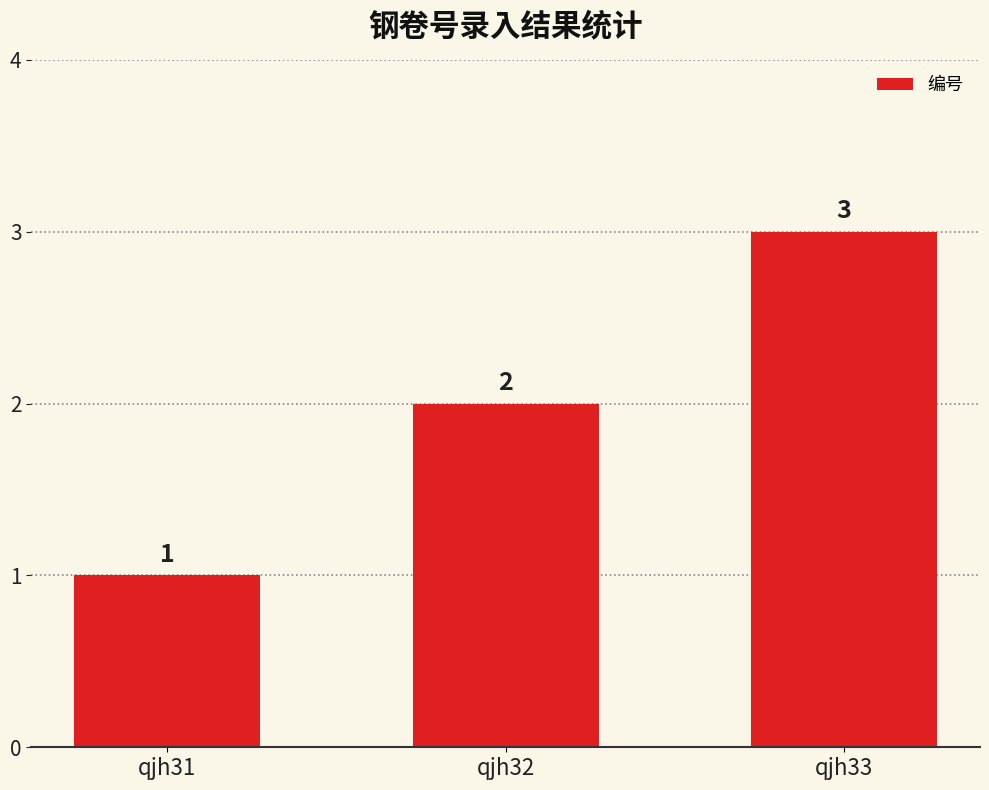

Reading right to left, extract all data points from this chart.

qjh33=3	qjh32=2	qjh31=1